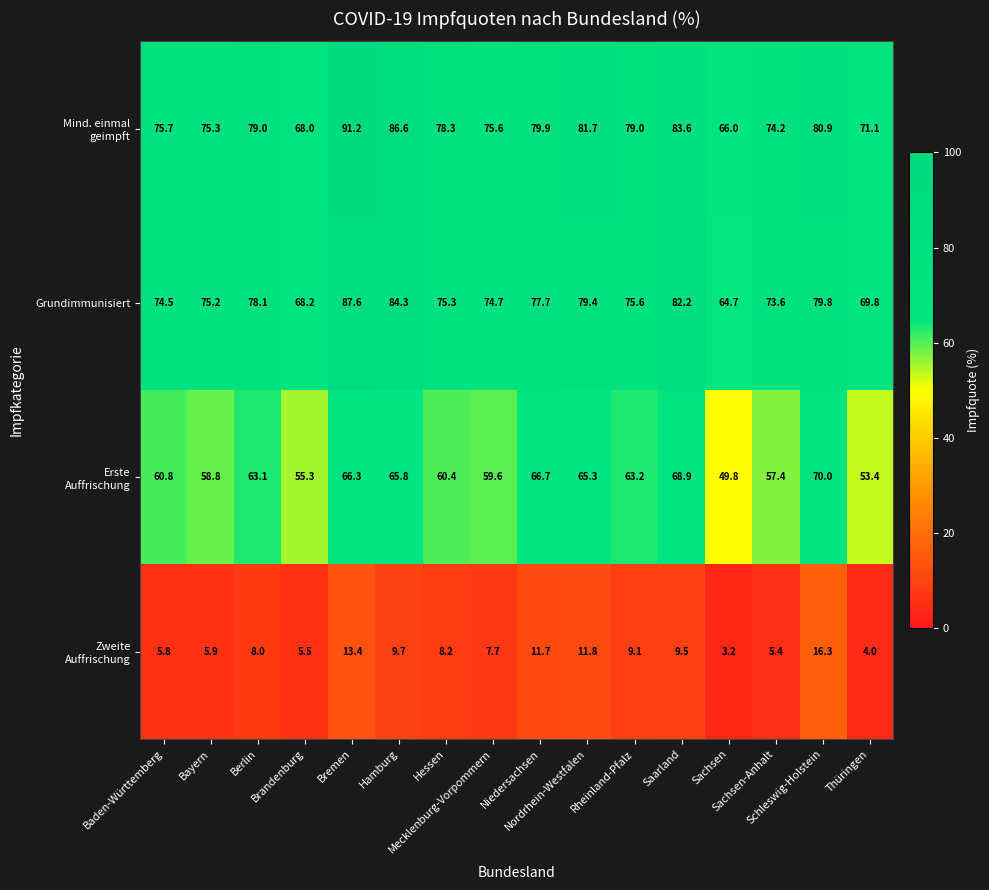

What is the average value of the Grundimmunisiert series?

76.3